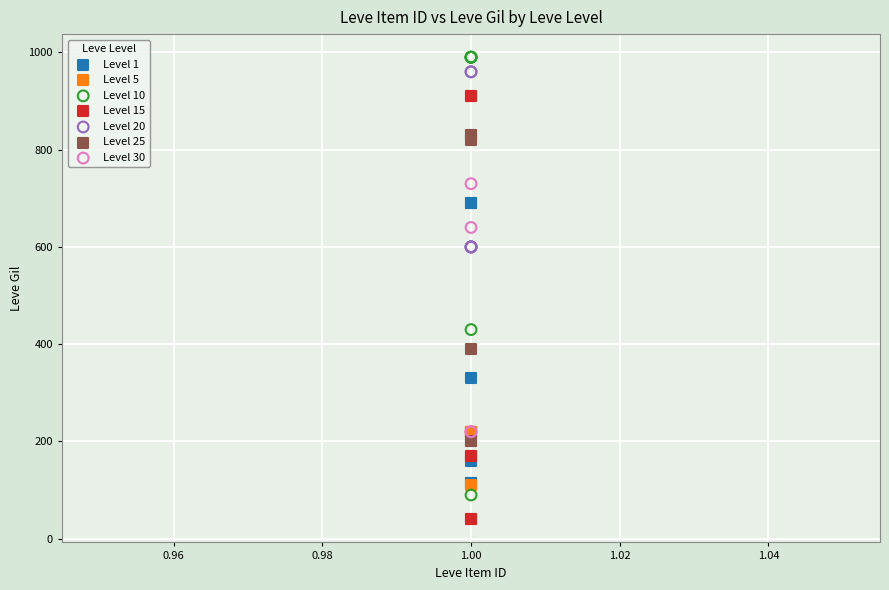

Which series reaches the minimum Y coordinate?

Level 15